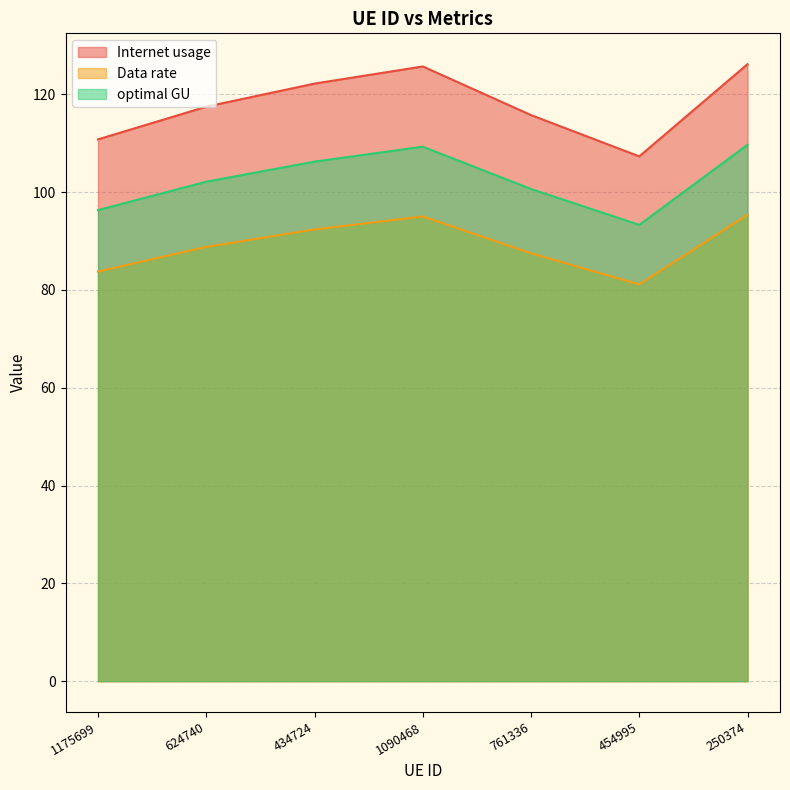

Reading right to left, transcribe all the data shown in this chart.

Internet usage: 126.2	107.3	115.7	125.7	122.2	117.5	110.8
Data rate: 95.4	81.1	87.5	95.0	92.4	88.8	83.7
optimal GU: 109.7	93.3	100.6	109.3	106.2	102.1	96.3